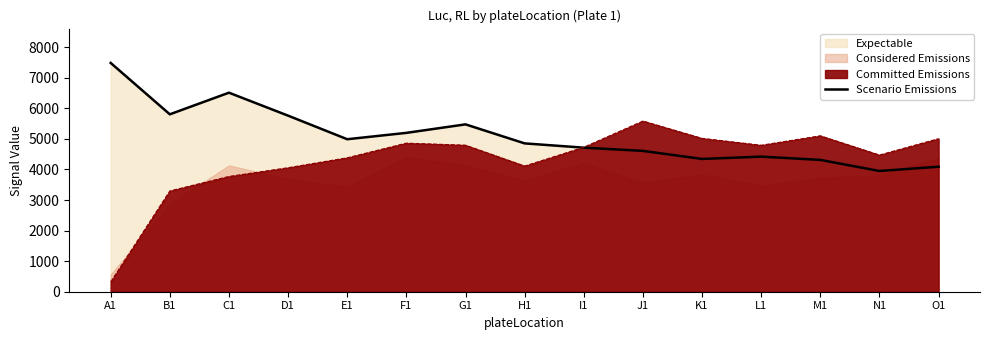

Approximately how many times larger is the value at K1 compared to H1?

0.9